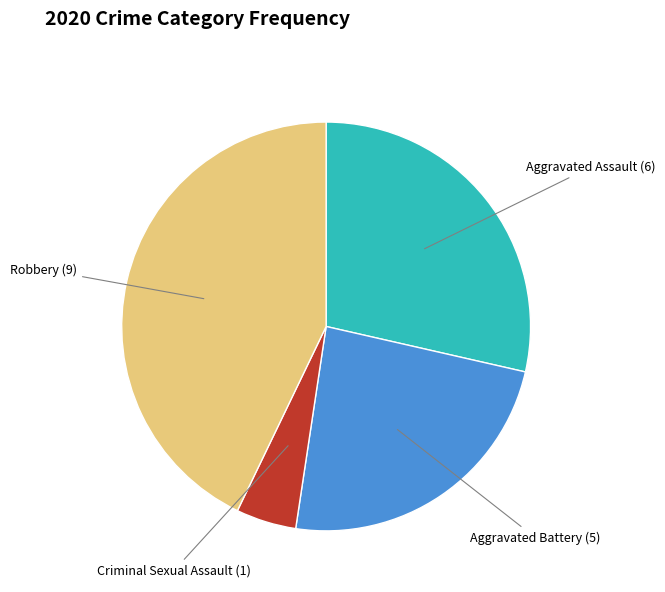

Does any single category account for the majority?

No